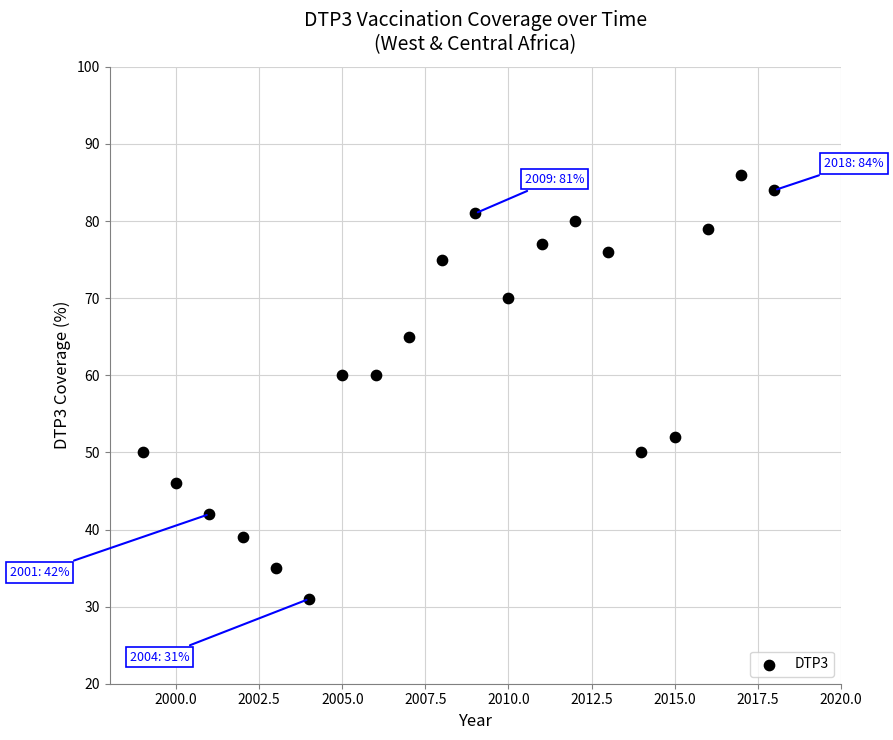

What is the range of X values (max minus min)?

19